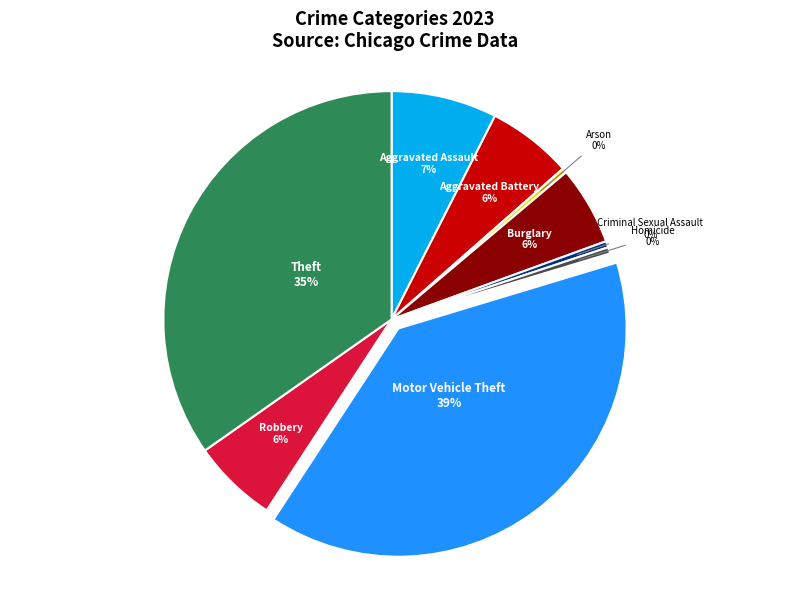

To the nearest percent, what portion does Aggravated Assault represent?

7%